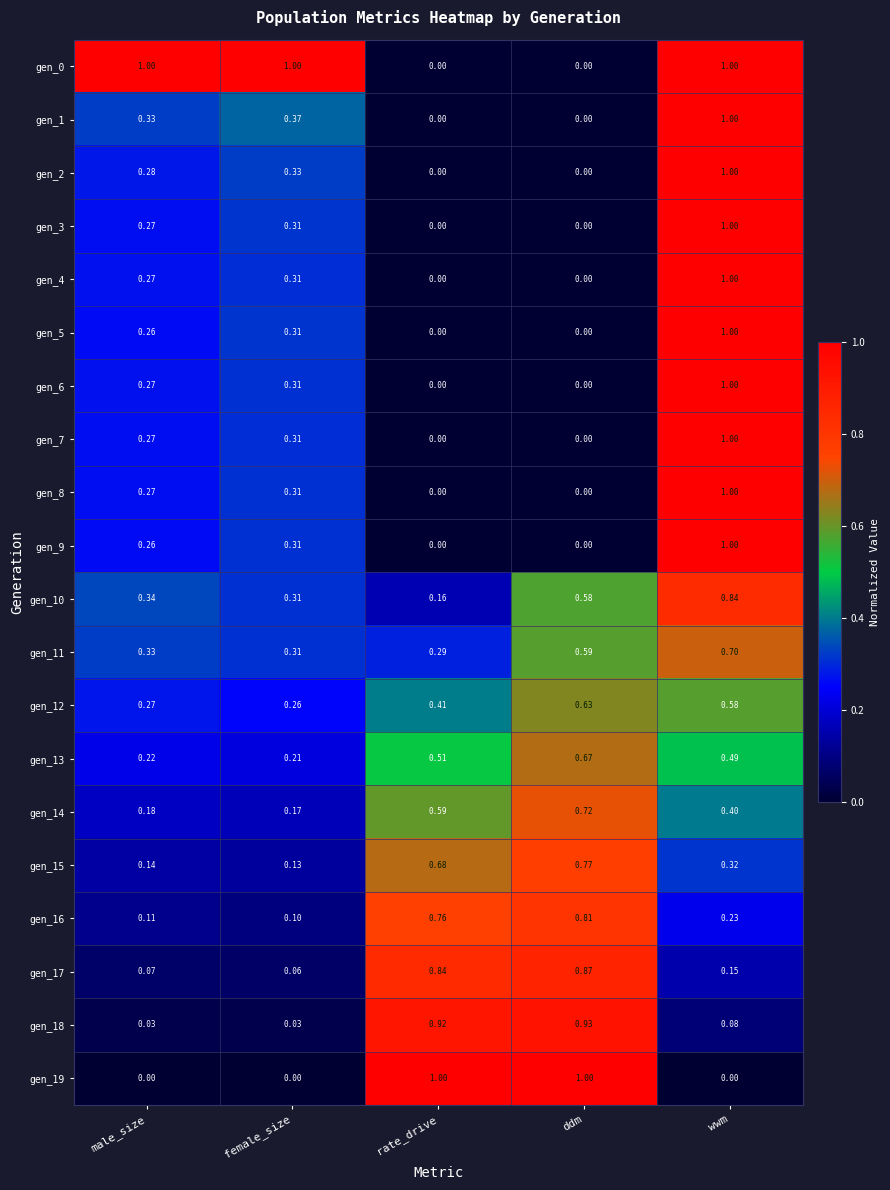

At which label is gen_13 closest to 0?

female_size